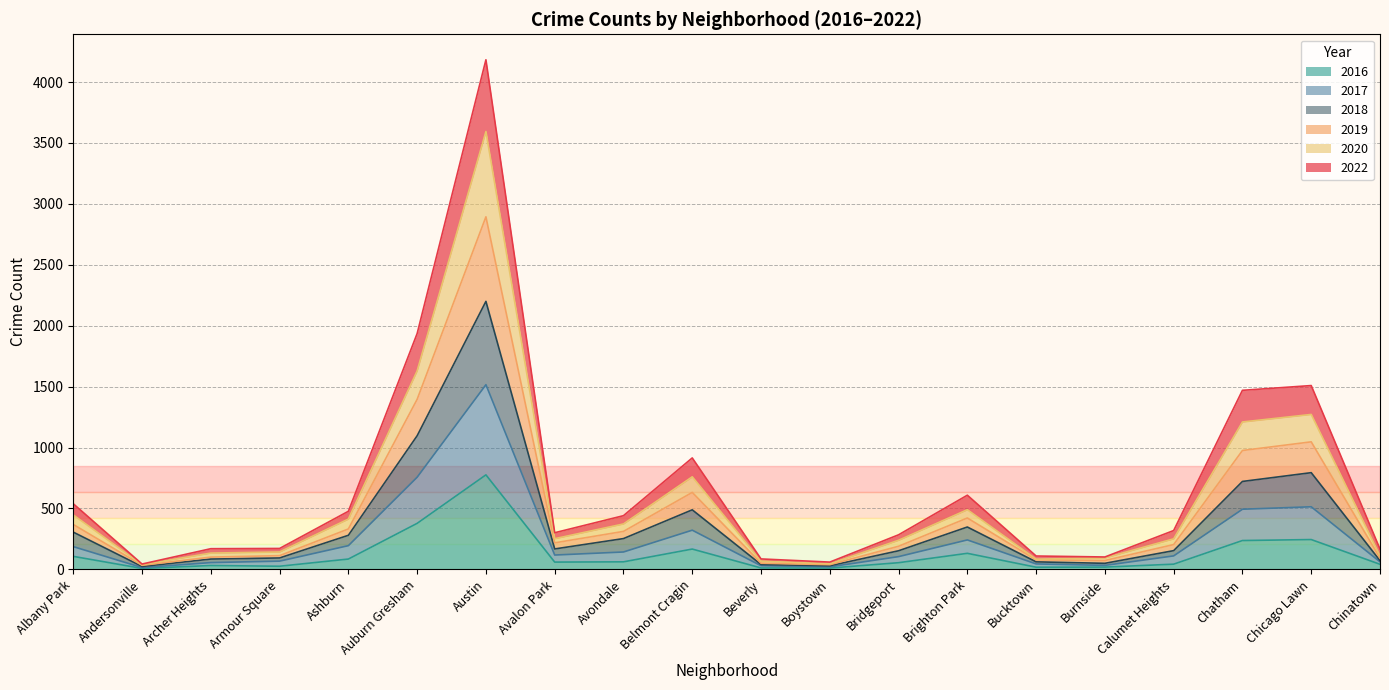

True or false: 2016 has more than 0 interior local peaks.

True